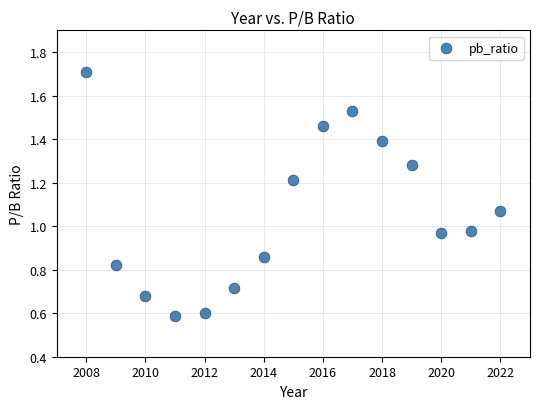

What is the range of X values (max minus min)?

14.0